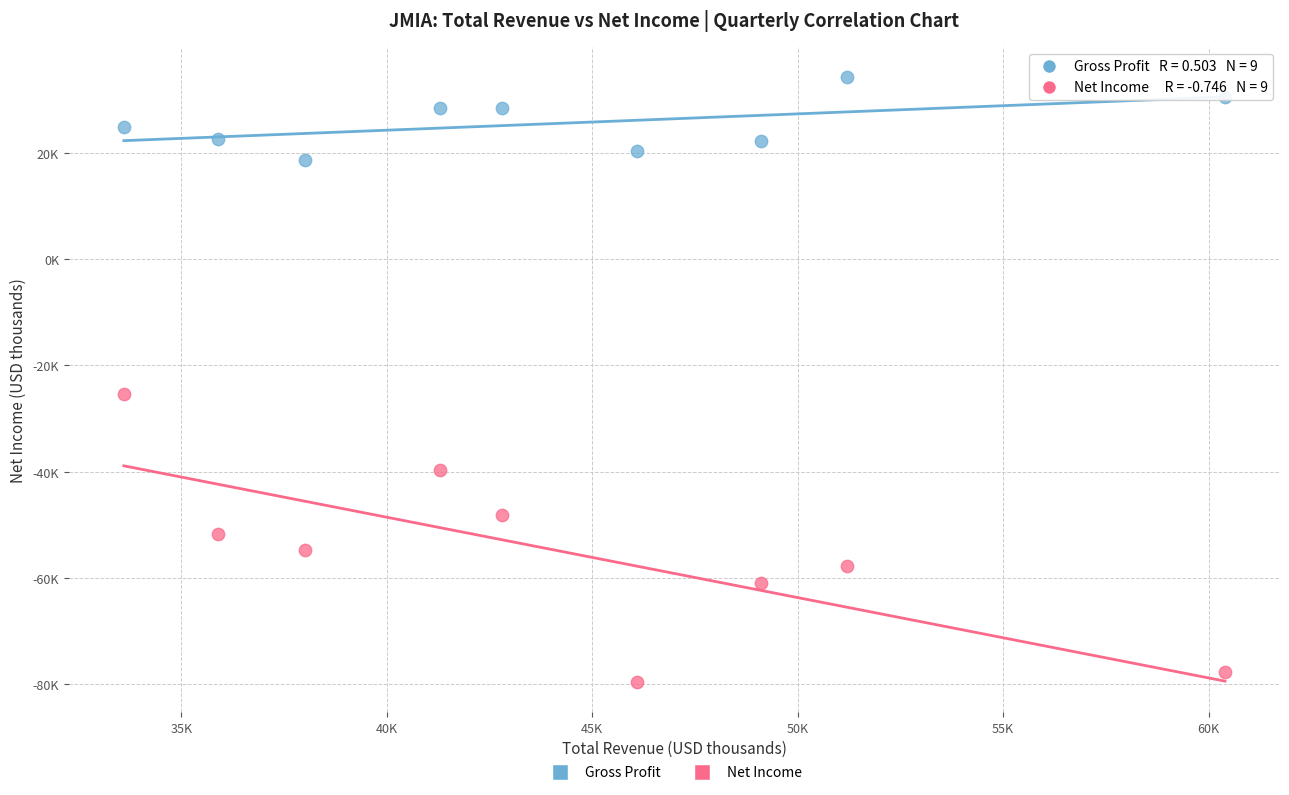

What are all the series names shown in the legend?

Gross Profit, Net Income